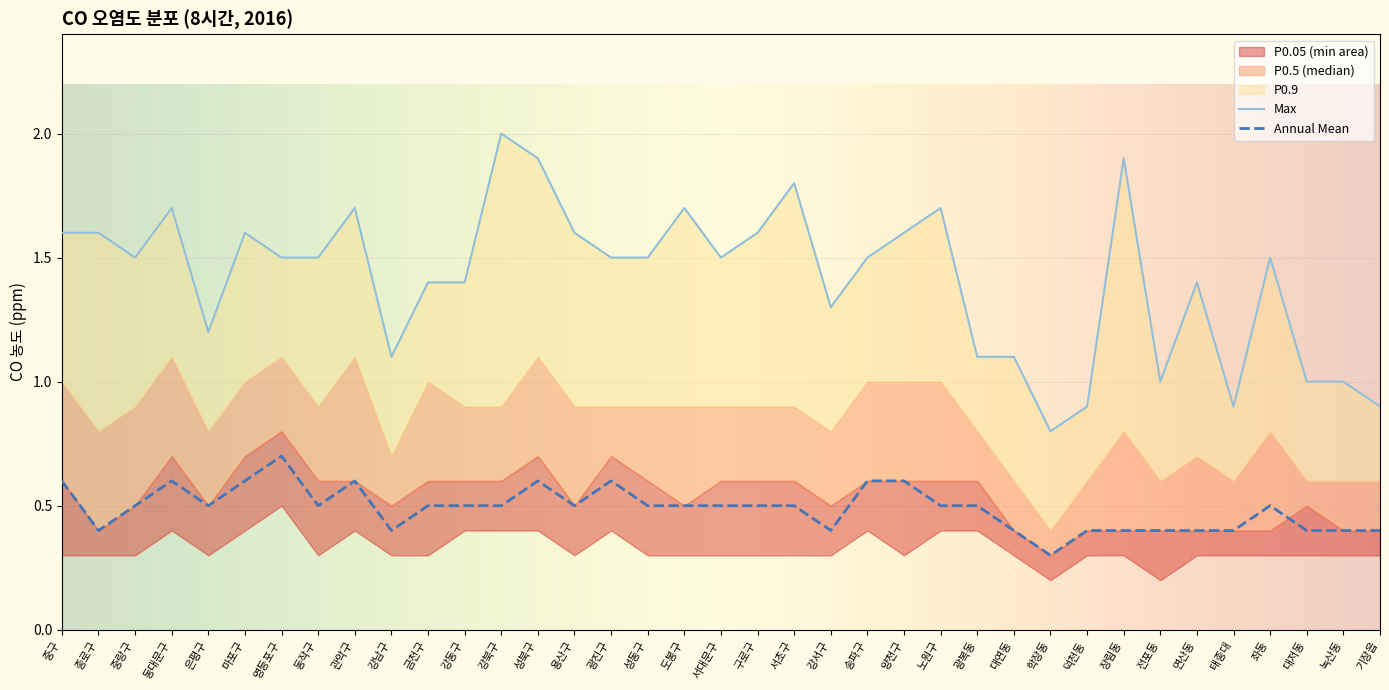

What is the total value across all series at 송파구?

4.1